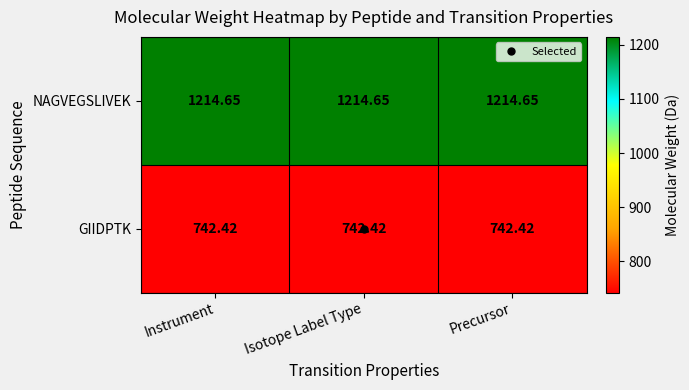

List the series in order of their peak value, highest first.

NAGVEGSLIVEK, GIIDPTK